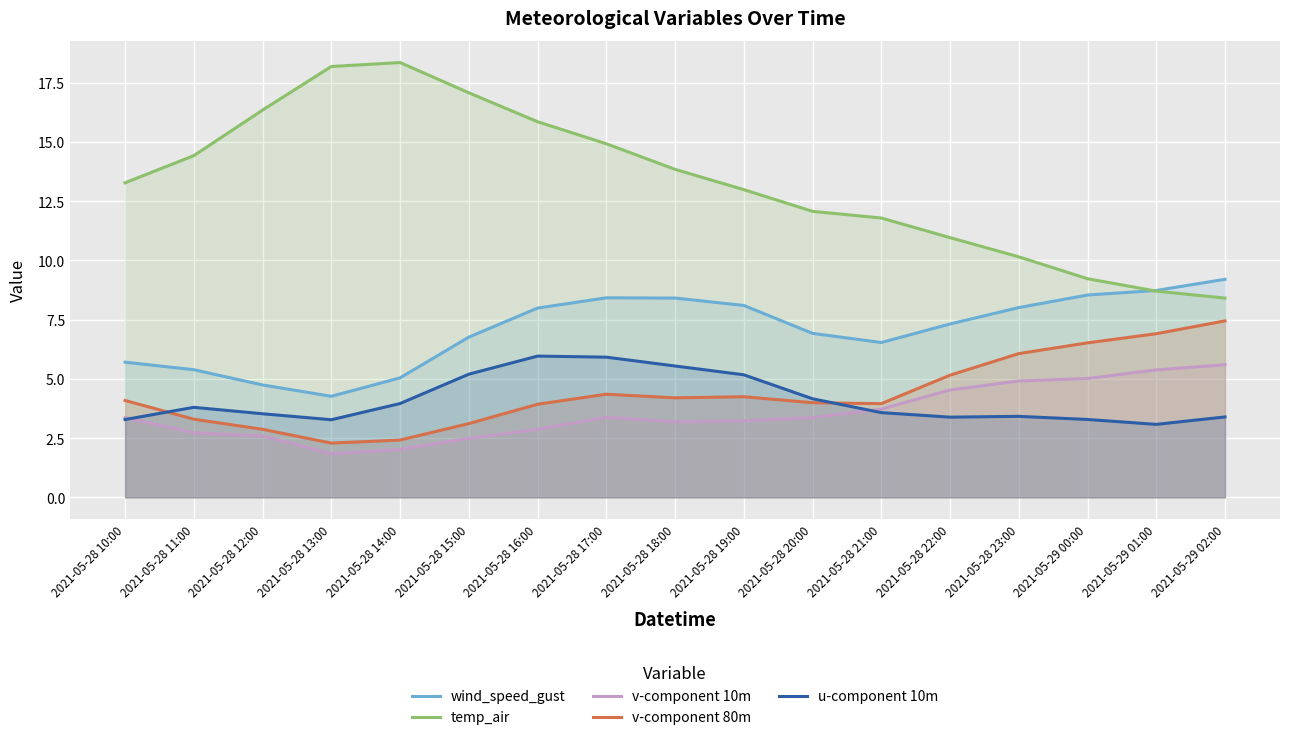

Reading left to right, transcribe all the data shown in this chart.

wind_speed_gust: 2021-05-28 10:00=5.7	2021-05-28 11:00=5.4	2021-05-28 12:00=4.7	2021-05-28 13:00=4.3	2021-05-28 14:00=5.0	2021-05-28 15:00=6.8	2021-05-28 16:00=8.0	2021-05-28 17:00=8.4	2021-05-28 18:00=8.4	2021-05-28 19:00=8.1	2021-05-28 20:00=6.9	2021-05-28 21:00=6.5	2021-05-28 22:00=7.3	2021-05-28 23:00=8.0	2021-05-29 00:00=8.5	2021-05-29 01:00=8.7	2021-05-29 02:00=9.2
temp_air: 2021-05-28 10:00=13.3	2021-05-28 11:00=14.4	2021-05-28 12:00=16.3	2021-05-28 13:00=18.2	2021-05-28 14:00=18.3	2021-05-28 15:00=17.1	2021-05-28 16:00=15.9	2021-05-28 17:00=14.9	2021-05-28 18:00=13.8	2021-05-28 19:00=13.0	2021-05-28 20:00=12.1	2021-05-28 21:00=11.8	2021-05-28 22:00=11.0	2021-05-28 23:00=10.2	2021-05-29 00:00=9.2	2021-05-29 01:00=8.7	2021-05-29 02:00=8.4
v-component 10m: 2021-05-28 10:00=3.4	2021-05-28 11:00=2.7	2021-05-28 12:00=2.6	2021-05-28 13:00=1.8	2021-05-28 14:00=2.0	2021-05-28 15:00=2.5	2021-05-28 16:00=2.9	2021-05-28 17:00=3.4	2021-05-28 18:00=3.2	2021-05-28 19:00=3.2	2021-05-28 20:00=3.4	2021-05-28 21:00=3.7	2021-05-28 22:00=4.5	2021-05-28 23:00=4.9	2021-05-29 00:00=5.0	2021-05-29 01:00=5.4	2021-05-29 02:00=5.6
v-component 80m: 2021-05-28 10:00=4.1	2021-05-28 11:00=3.3	2021-05-28 12:00=2.9	2021-05-28 13:00=2.3	2021-05-28 14:00=2.4	2021-05-28 15:00=3.1	2021-05-28 16:00=3.9	2021-05-28 17:00=4.4	2021-05-28 18:00=4.2	2021-05-28 19:00=4.2	2021-05-28 20:00=4.0	2021-05-28 21:00=4.0	2021-05-28 22:00=5.2	2021-05-28 23:00=6.1	2021-05-29 00:00=6.5	2021-05-29 01:00=6.9	2021-05-29 02:00=7.4
u-component 10m: 2021-05-28 10:00=3.3	2021-05-28 11:00=3.8	2021-05-28 12:00=3.5	2021-05-28 13:00=3.3	2021-05-28 14:00=4.0	2021-05-28 15:00=5.2	2021-05-28 16:00=6.0	2021-05-28 17:00=5.9	2021-05-28 18:00=5.5	2021-05-28 19:00=5.2	2021-05-28 20:00=4.2	2021-05-28 21:00=3.6	2021-05-28 22:00=3.4	2021-05-28 23:00=3.4	2021-05-29 00:00=3.3	2021-05-29 01:00=3.1	2021-05-29 02:00=3.4